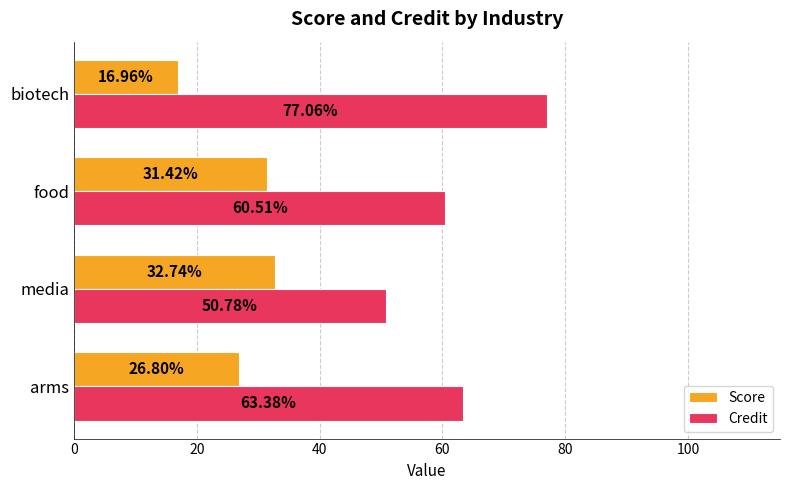

What is the sum of all Credit values?

251.7